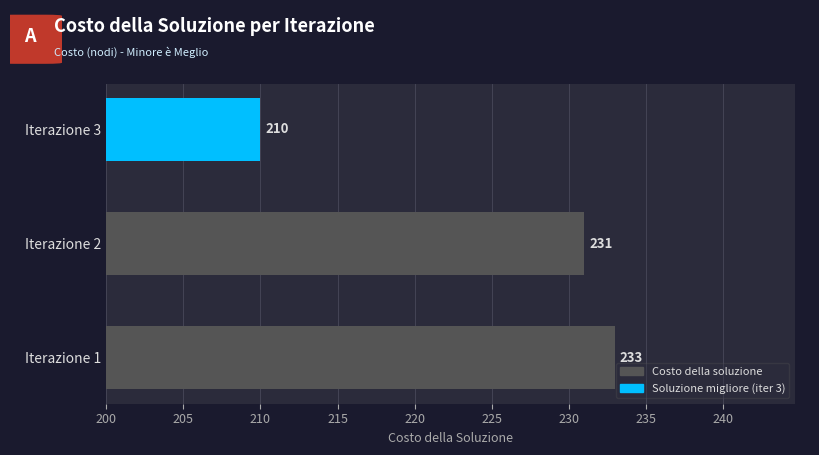

How many categories are shown in the chart?

3